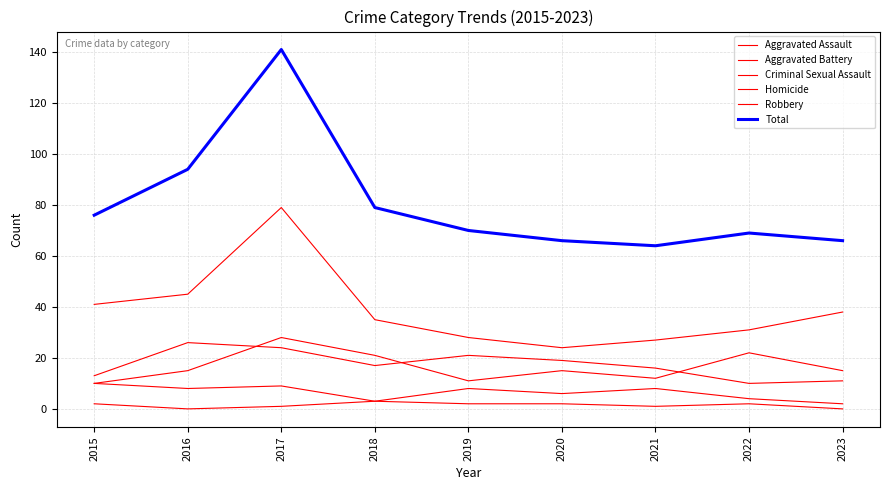

True or false: Total has a value of 126 at 2016.

False